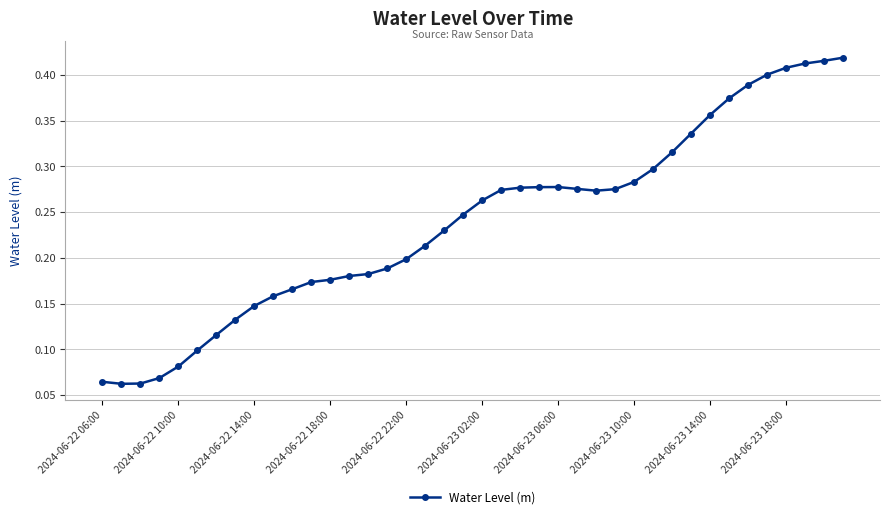

Count the values in the range 0 to 1.

40